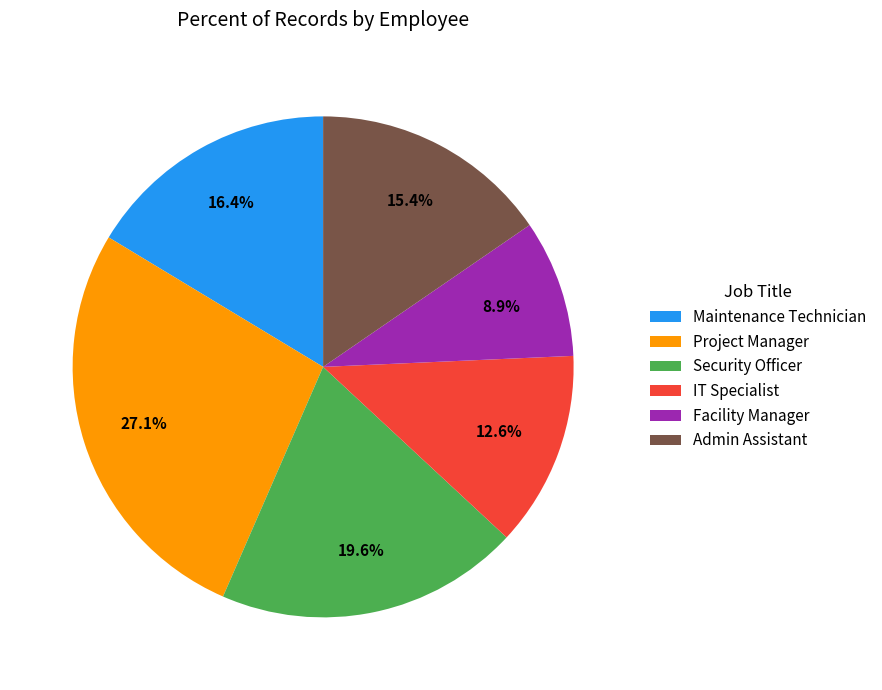

How many segments does this pie chart have?

6